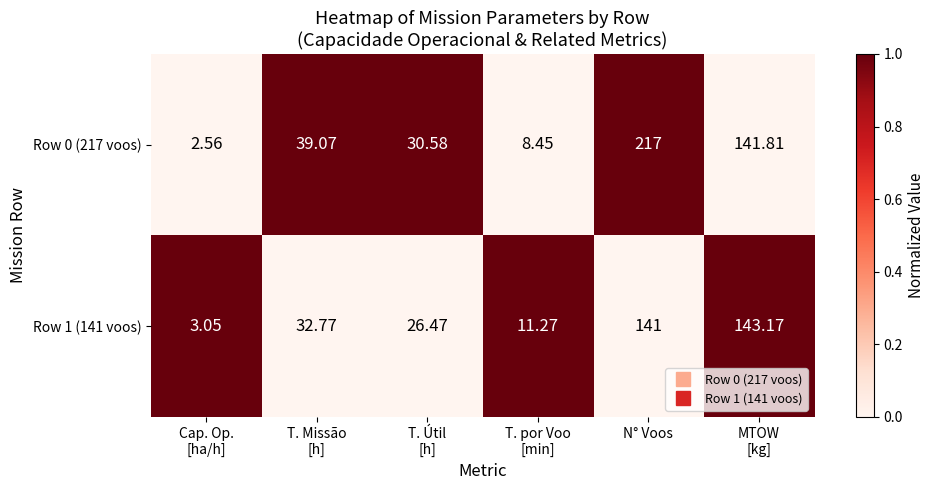

How many data points does each series have?

6